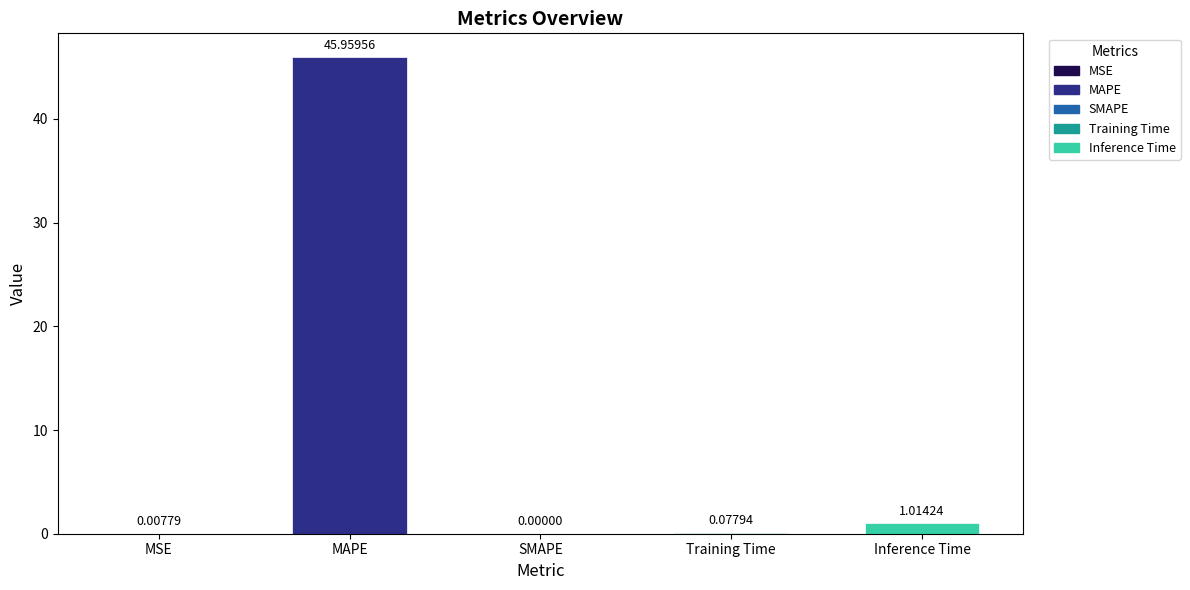

What is the maximum value shown in the chart?

46.0